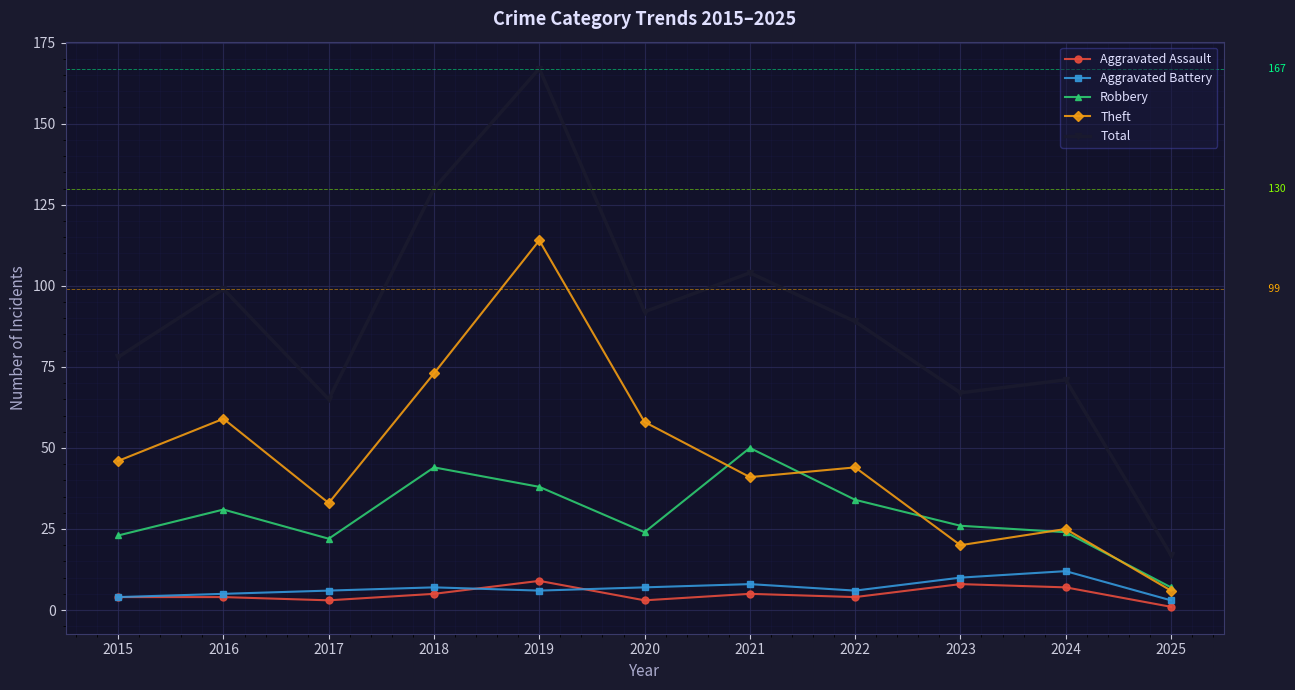

How many values in the Robbery series are below 26?

5